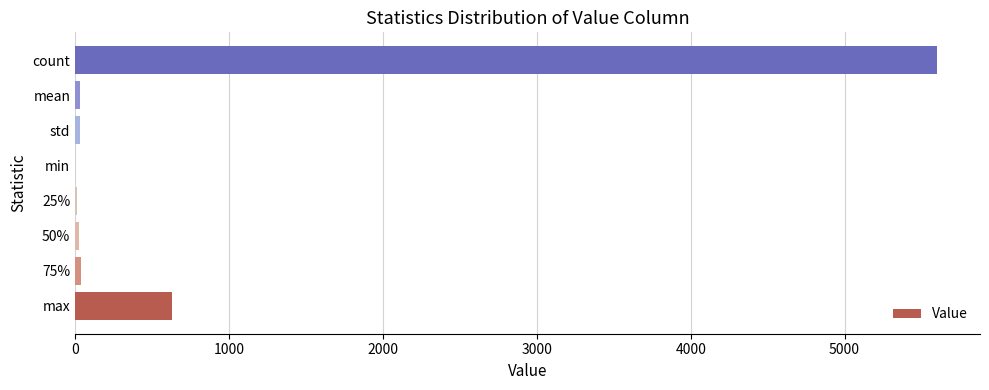

Which label corresponds to the largest value in the chart?

count